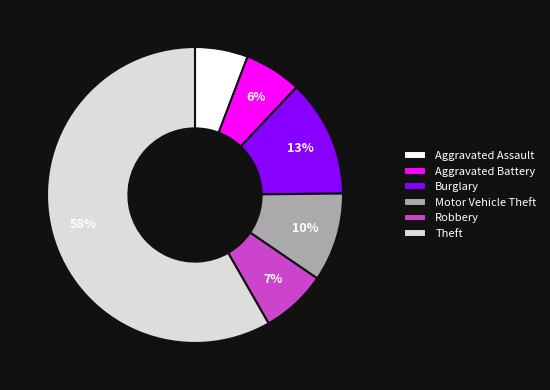

Do Motor Vehicle Theft and Burglary together represent more than half of the pie?

No